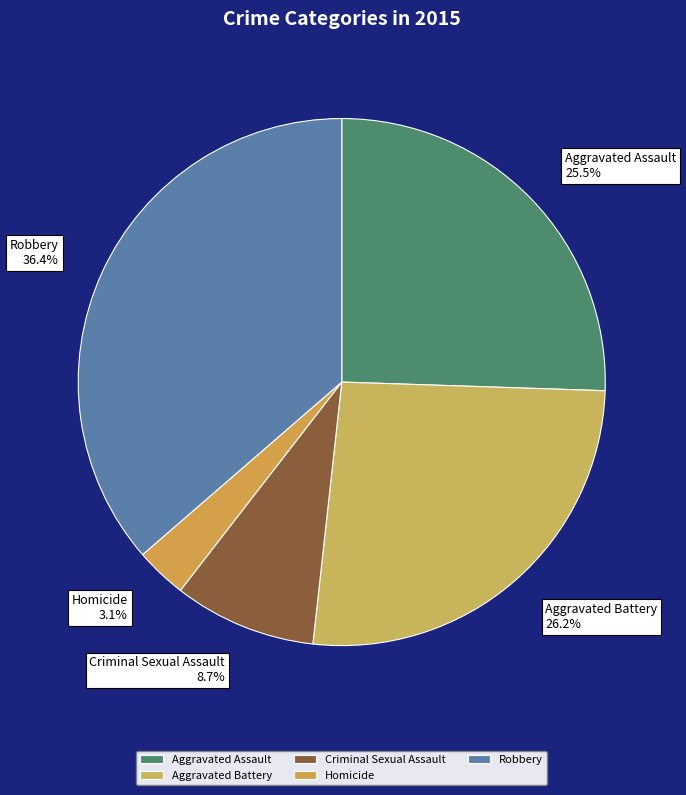

Rank the categories by value from highest to lowest.

Robbery, Aggravated Battery, Aggravated Assault, Criminal Sexual Assault, Homicide